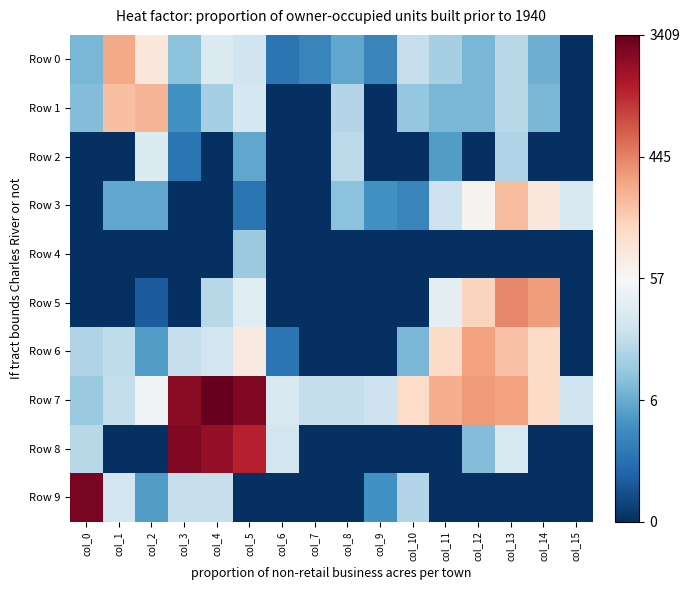

Reading right to left, what are all the values shown in this chart?

Row 0: col_15=0.0	col_14=2.1	col_13=2.9	col_12=2.2	col_11=2.7	col_10=3.1	col_9=1.4	col_8=1.9	col_7=1.4	col_6=1.1	col_5=3.3	col_4=3.5	col_3=2.4	col_2=4.5	col_1=5.6	col_0=2.2
Row 1: col_15=0.0	col_14=2.2	col_13=2.9	col_12=2.2	col_11=2.2	col_10=2.5	col_9=0.0	col_8=2.9	col_7=0.0	col_6=0.0	col_5=3.4	col_4=2.7	col_3=1.6	col_2=5.5	col_1=5.3	col_0=2.3
Row 2: col_15=0.0	col_14=0.0	col_13=2.8	col_12=0.0	col_11=1.8	col_10=0.0	col_9=0.0	col_8=3.0	col_7=0.0	col_6=0.0	col_5=1.9	col_4=0.0	col_3=1.1	col_2=3.5	col_1=0.0	col_0=0.0
Row 3: col_15=3.4	col_14=4.5	col_13=5.4	col_12=4.2	col_11=3.2	col_10=1.4	col_9=1.6	col_8=2.4	col_7=0.0	col_6=0.0	col_5=1.1	col_4=0.0	col_3=0.0	col_2=1.9	col_1=1.9	col_0=0.0
Row 4: col_15=0.0	col_14=0.0	col_13=0.0	col_12=0.0	col_11=0.0	col_10=0.0	col_9=0.0	col_8=0.0	col_7=0.0	col_6=0.0	col_5=2.6	col_4=0.0	col_3=0.0	col_2=0.0	col_1=0.0	col_0=0.0
Row 5: col_15=0.0	col_14=5.8	col_13=6.0	col_12=5.0	col_11=3.7	col_10=0.0	col_9=0.0	col_8=0.0	col_7=0.0	col_6=0.0	col_5=3.6	col_4=2.9	col_3=0.0	col_2=0.7	col_1=0.0	col_0=0.0
Row 6: col_15=0.0	col_14=4.8	col_13=5.3	col_12=5.7	col_11=4.8	col_10=2.2	col_9=0.0	col_8=0.0	col_7=0.0	col_6=1.1	col_5=4.4	col_4=3.3	col_3=3.1	col_2=1.8	col_1=3.0	col_0=2.8
Row 7: col_15=3.3	col_14=4.8	col_13=5.7	col_12=5.8	col_11=5.5	col_10=4.8	col_9=3.2	col_8=3.1	col_7=3.1	col_6=3.4	col_5=7.8	col_4=8.1	col_3=7.7	col_2=3.9	col_1=3.1	col_0=2.6
Row 8: col_15=0.0	col_14=0.0	col_13=3.4	col_12=2.3	col_11=0.0	col_10=0.0	col_9=0.0	col_8=0.0	col_7=0.0	col_6=3.3	col_5=7.2	col_4=7.6	col_3=7.8	col_2=0.0	col_1=0.0	col_0=2.9
Row 9: col_15=0.0	col_14=0.0	col_13=0.0	col_12=0.0	col_11=0.0	col_10=2.9	col_9=1.6	col_8=0.0	col_7=0.0	col_6=0.0	col_5=0.0	col_4=3.1	col_3=3.1	col_2=1.8	col_1=3.3	col_0=7.9